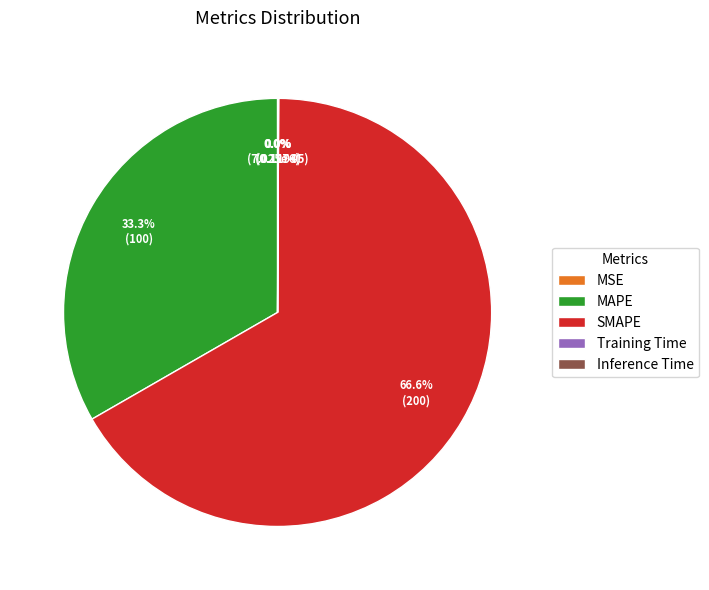

Does any single category account for the majority?

Yes